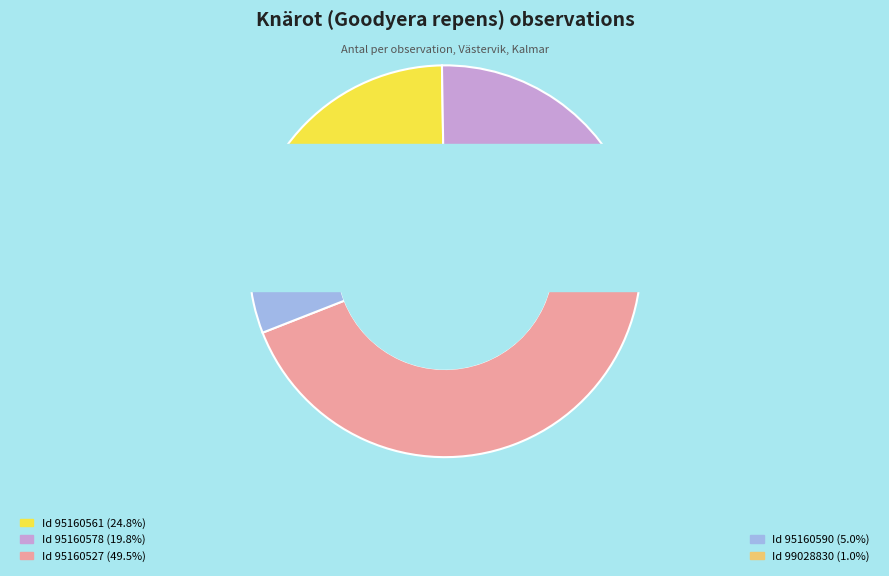

To the nearest percent, what is the difference between the 95160590 and 99028830 slice percentages?

4%